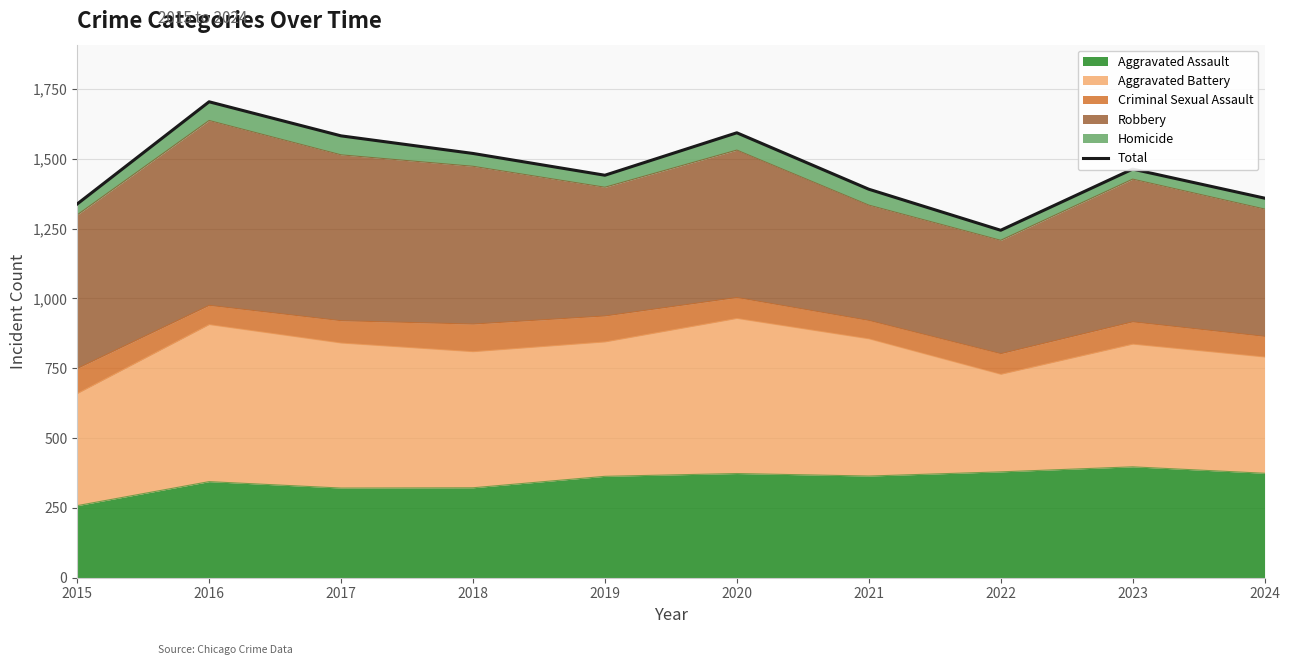

Reading right to left, extract all data points from this chart.

1359	1463	1244	1391	1593	1441	1519	1582	1704	1338